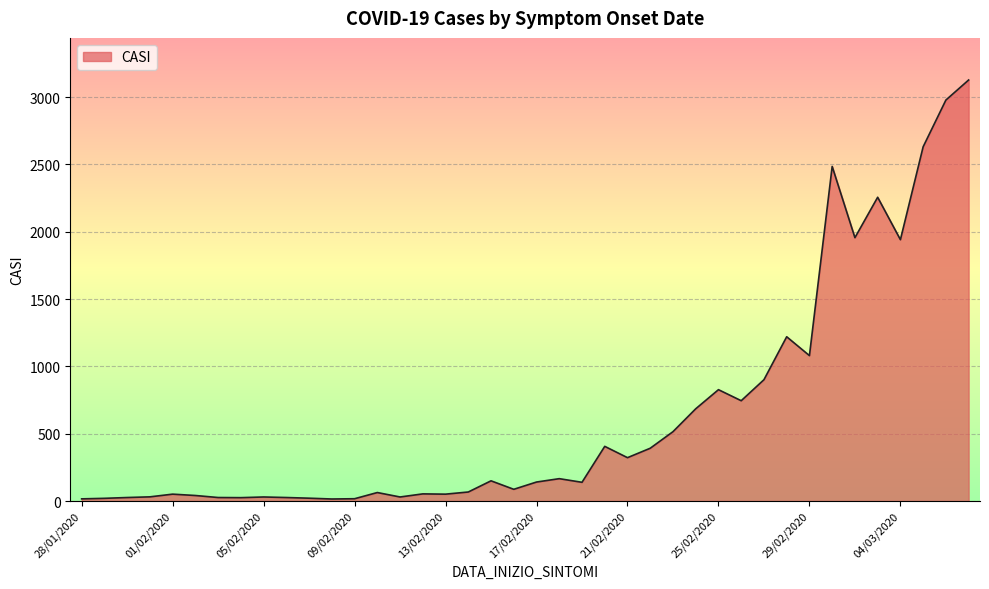

What is the difference between the maximum and minimum values?

3112